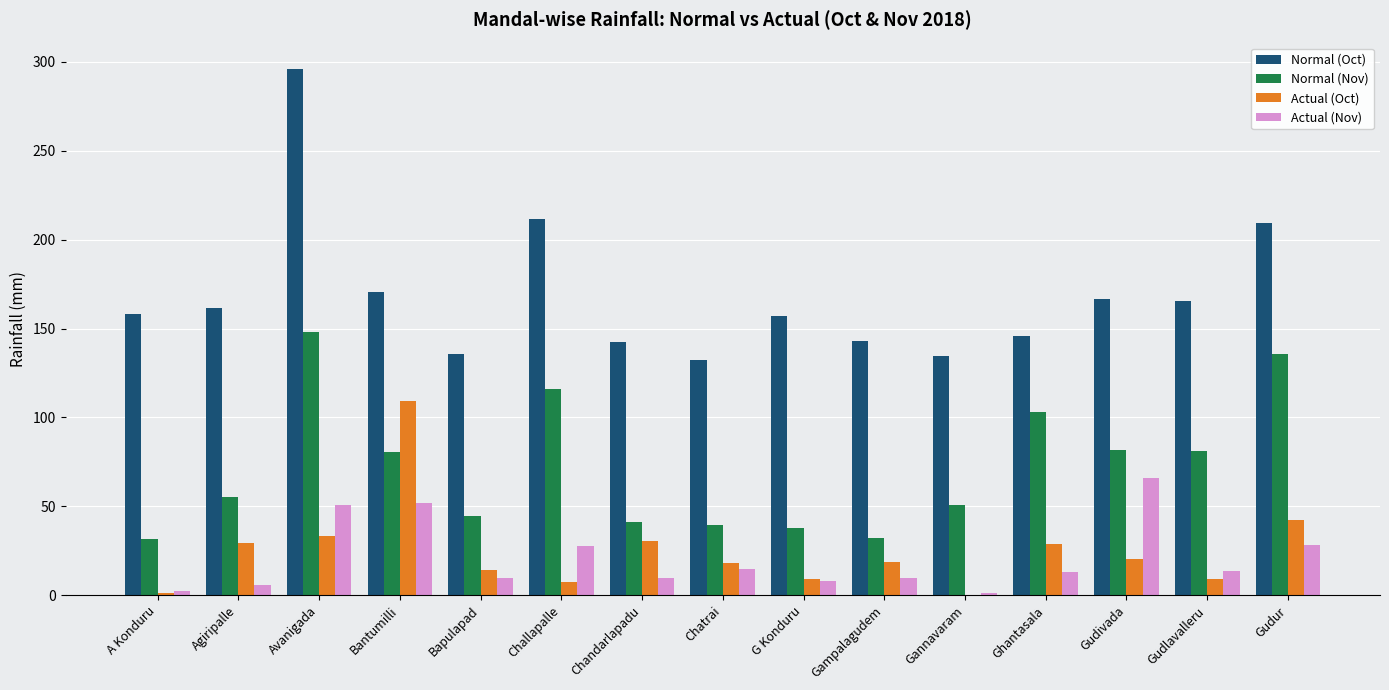

How many groups of bars are there?

15